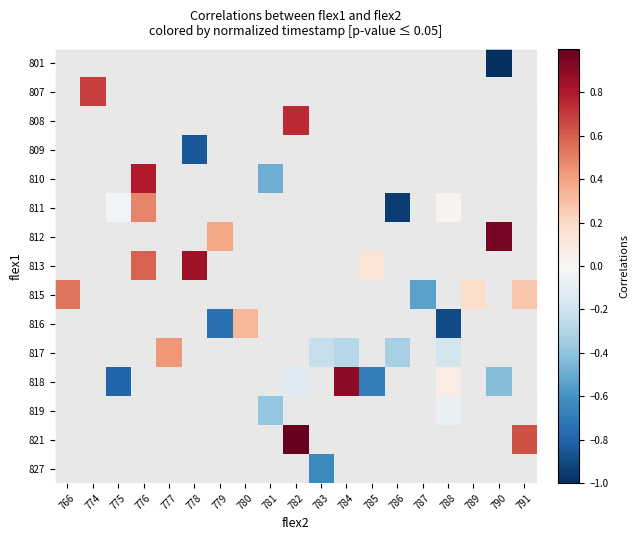

What value does the 816 series have at 780?

0.3